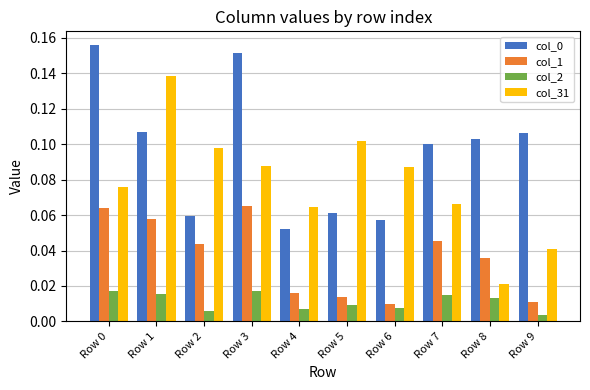

What is the sum of all col_0 values?

1.0